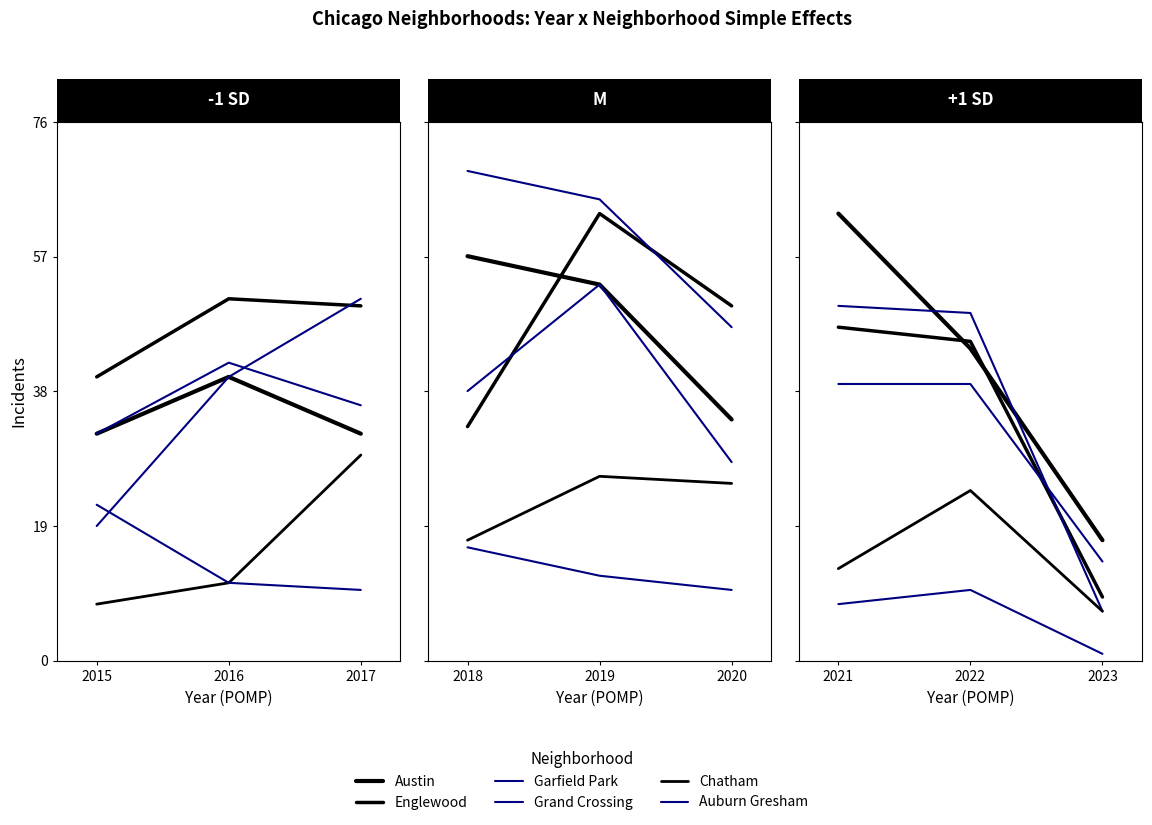

Which series has the largest total across all categories?

Austin